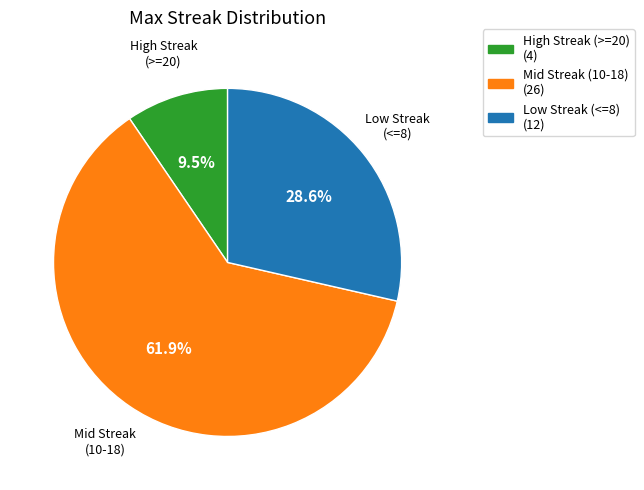

Is there a majority slice in this chart?

Yes